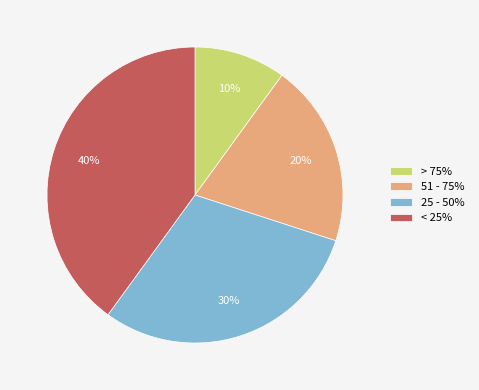

To the nearest percent, what percentage of the pie is 25 - 50%?

30%